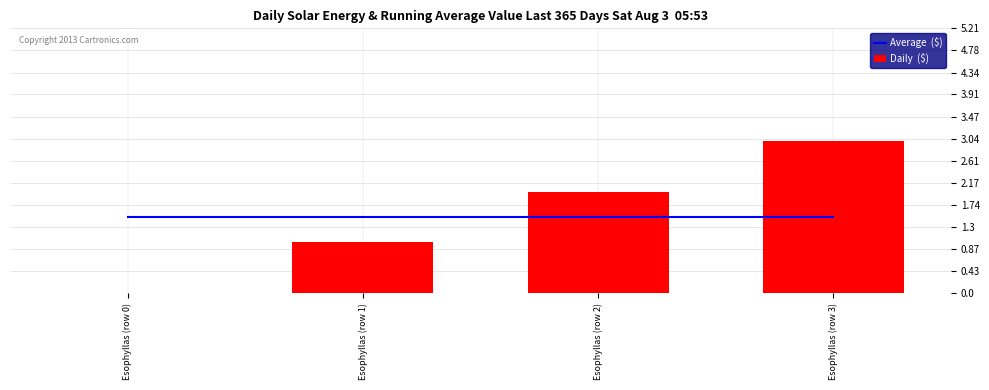

What is the maximum value shown in the chart?

3.0